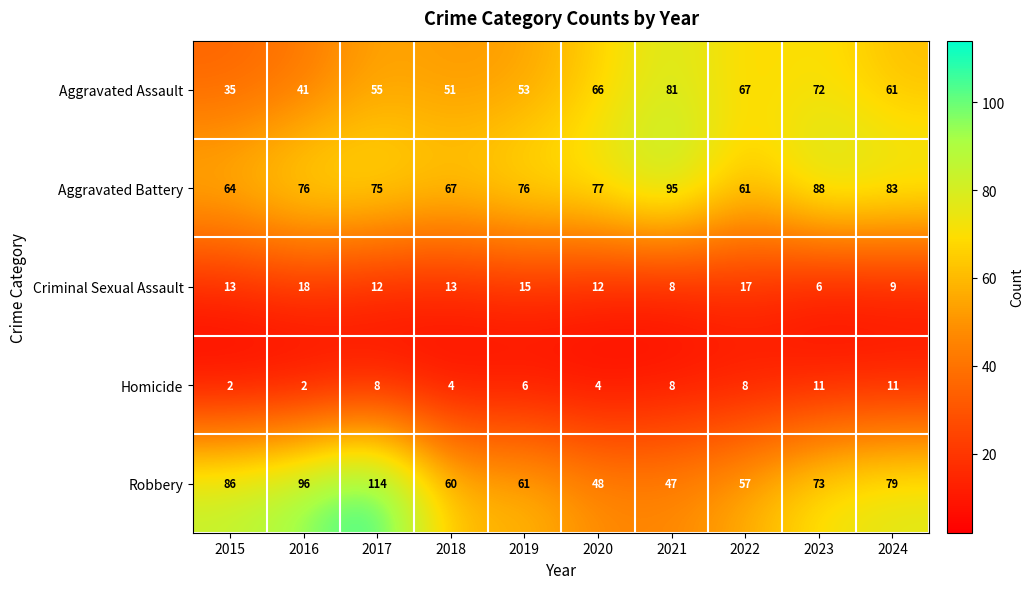

Rank the series by their maximum value, from lowest to highest.

Homicide, Criminal Sexual Assault, Aggravated Assault, Aggravated Battery, Robbery